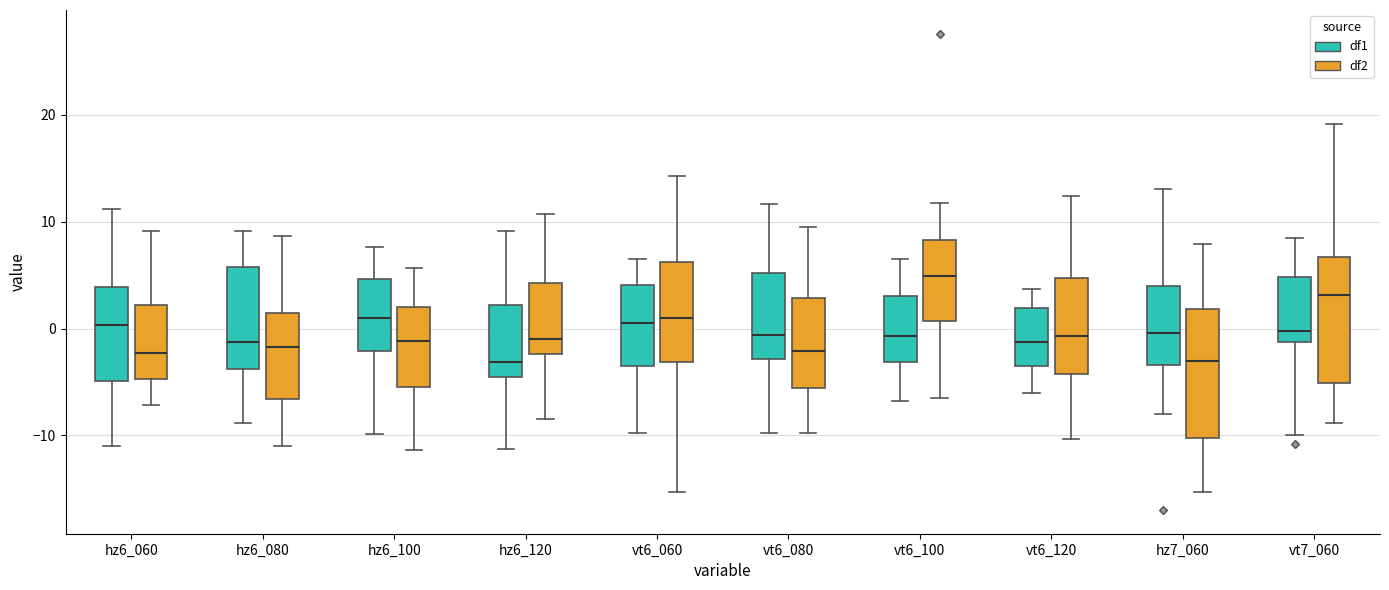

Where is the lower edge of the box for hz6_080 (df2) on the y-axis? The values are not printed on the chart, so give them approximately, as read against the axis.

-7